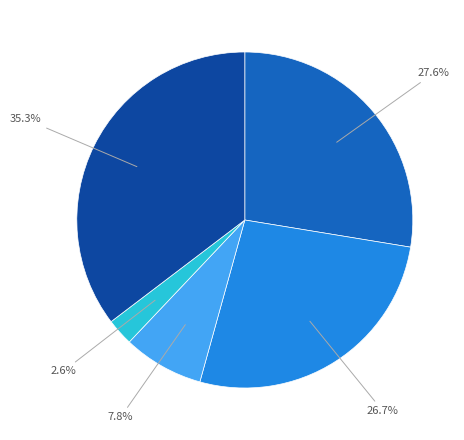

Is there any slice that represents more than half of the pie?

No